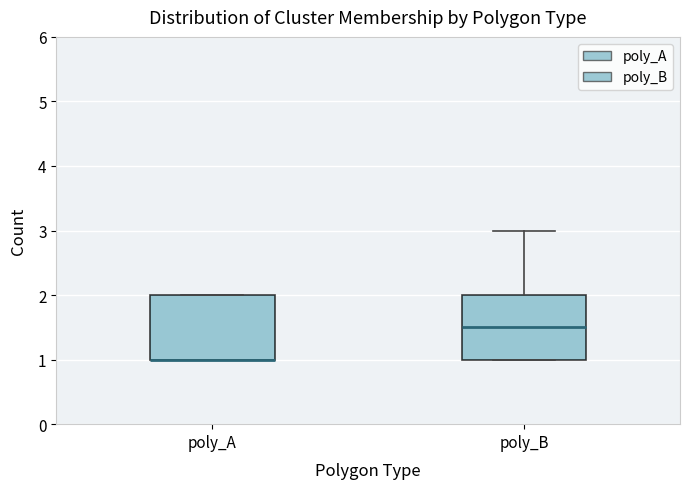

Reading left to right, read every box against the y-axis: the position of its median line, the range the box covers, and the ends of its whiskers. The values are not printed on the chart, so give them approximately, as read against the axis.

poly_A: median 1.0 (drawn on the box's lower edge), box 1.0 to 2.0, whiskers 1.0 to 2.0
poly_B: median 1.5, box 1.0 to 2.0, whiskers 1.0 to 3.0